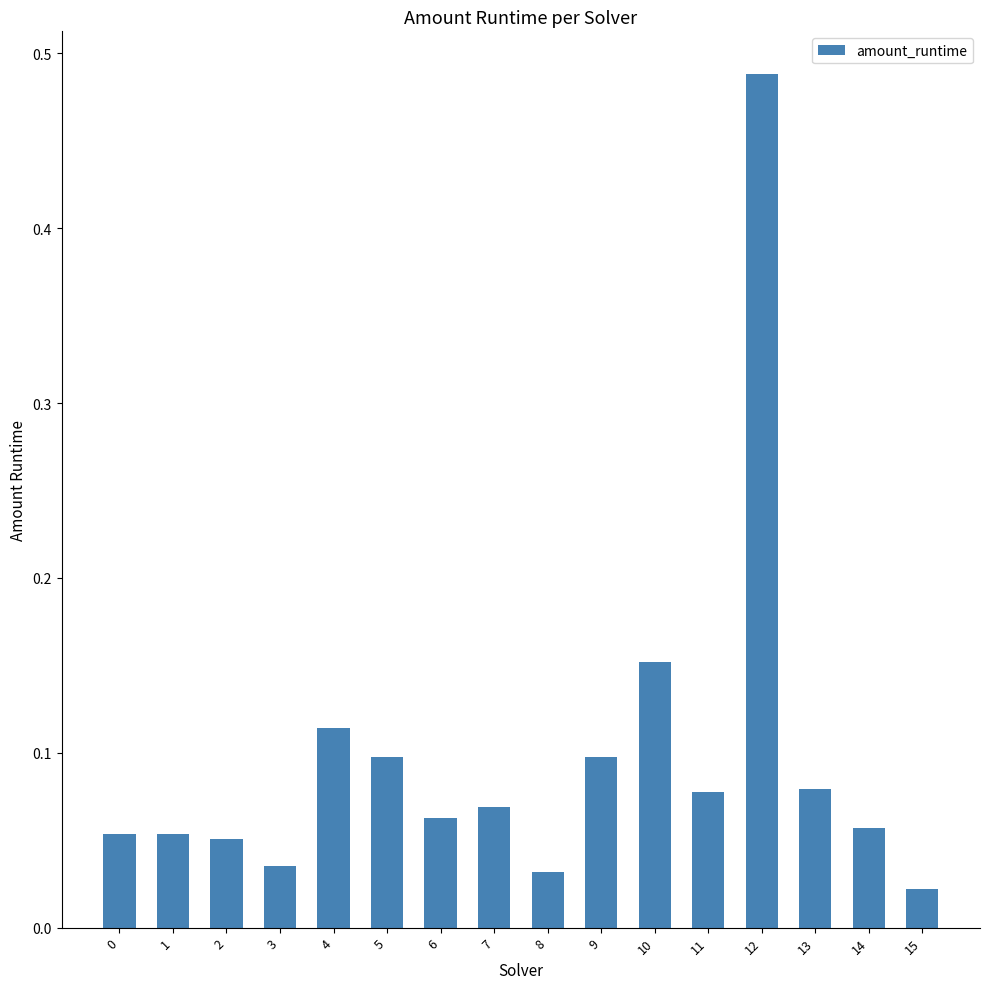

Which has a higher value, 2 or 9?

9